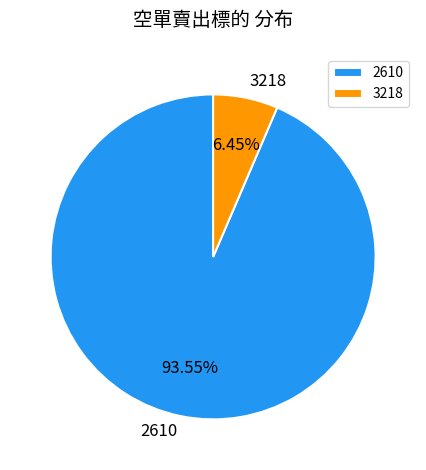

To the nearest percent, what portion does 3218 represent?

6%